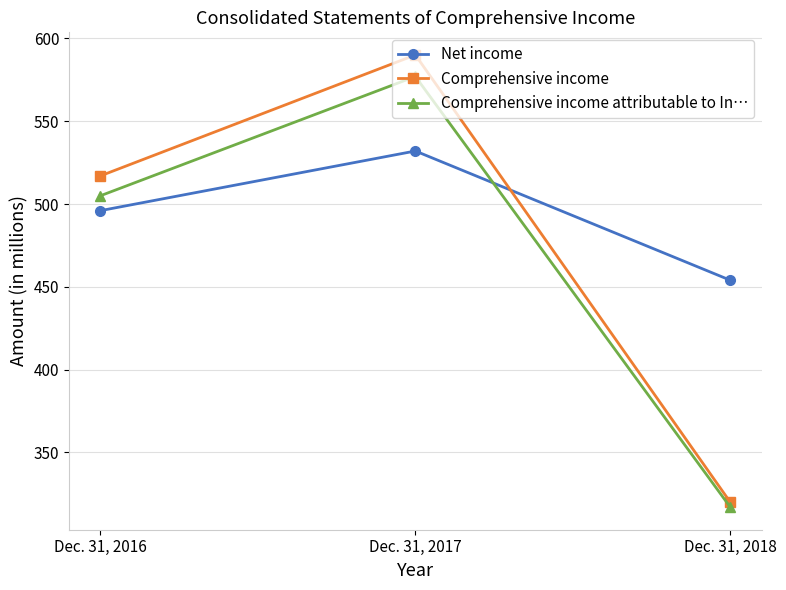

How many data points in Net income are less than 496?

1